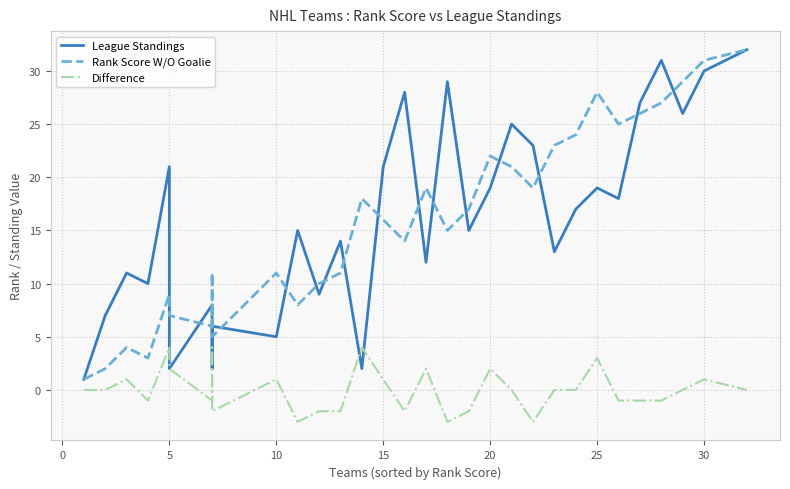

True or false: Difference has a value of 3 at 16.

False